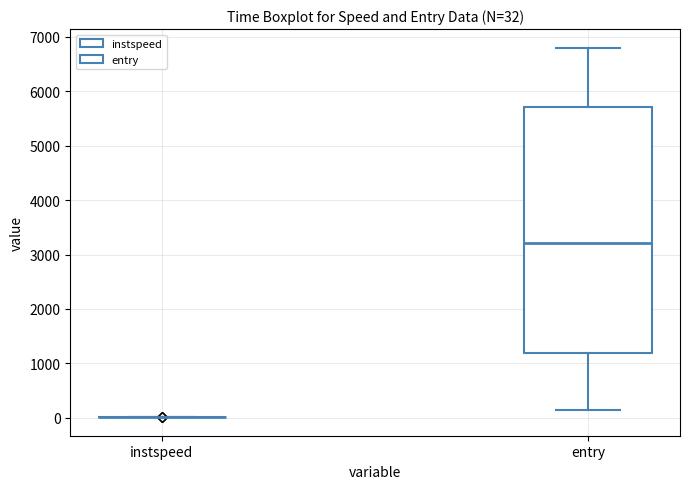

Comparing the boxes themselves (not the whiskers), which one is the tallest?

entry